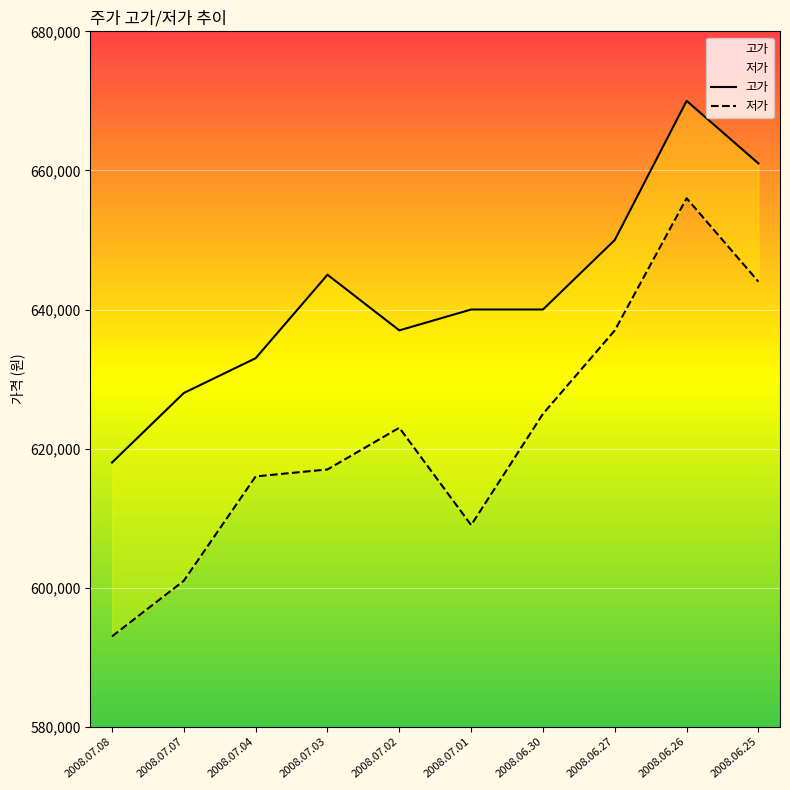

How many data points in 고가 are above 640000?

4